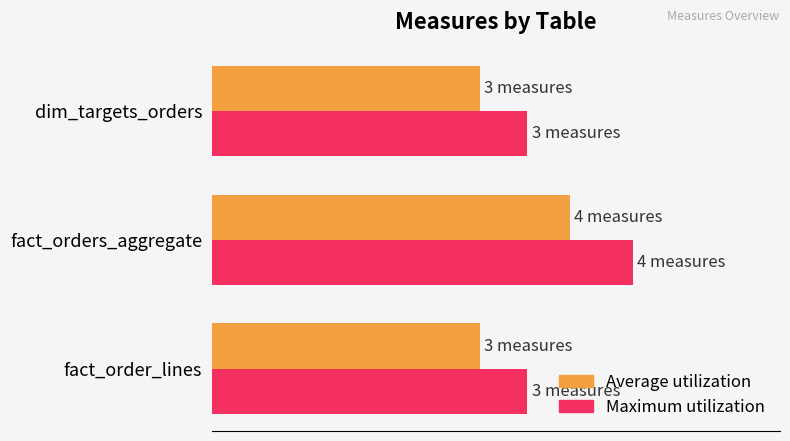

What are all the series names shown in the legend?

Average utilization, Maximum utilization